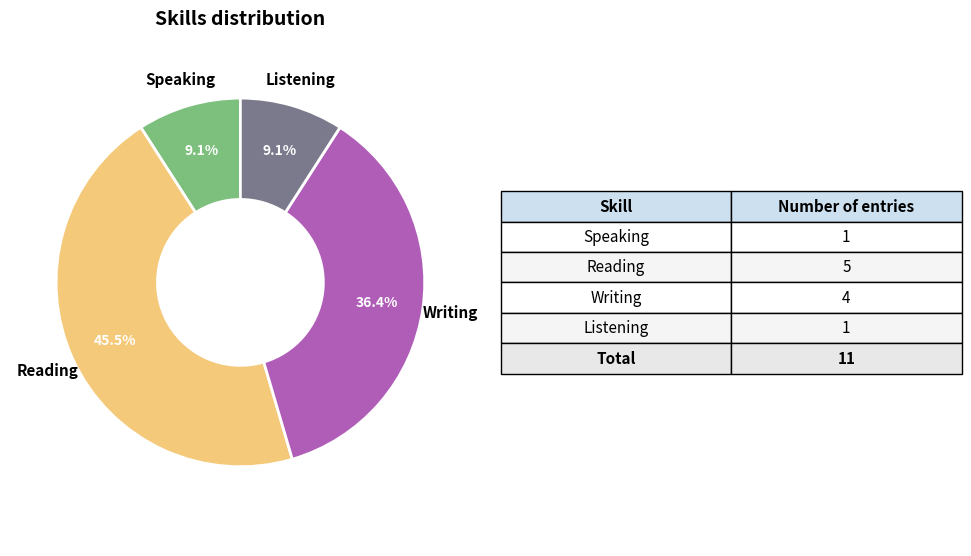

Is there a majority slice in this chart?

No